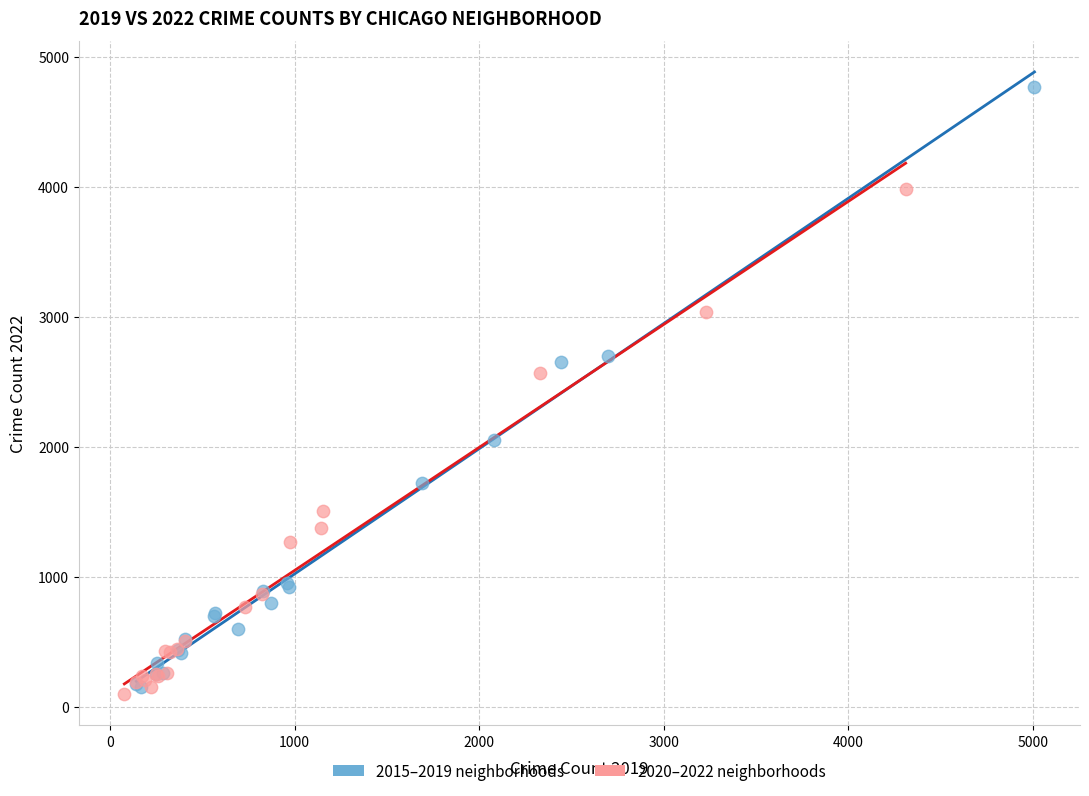

Which series contains the highest Y value?

2015–2019 neighborhoods